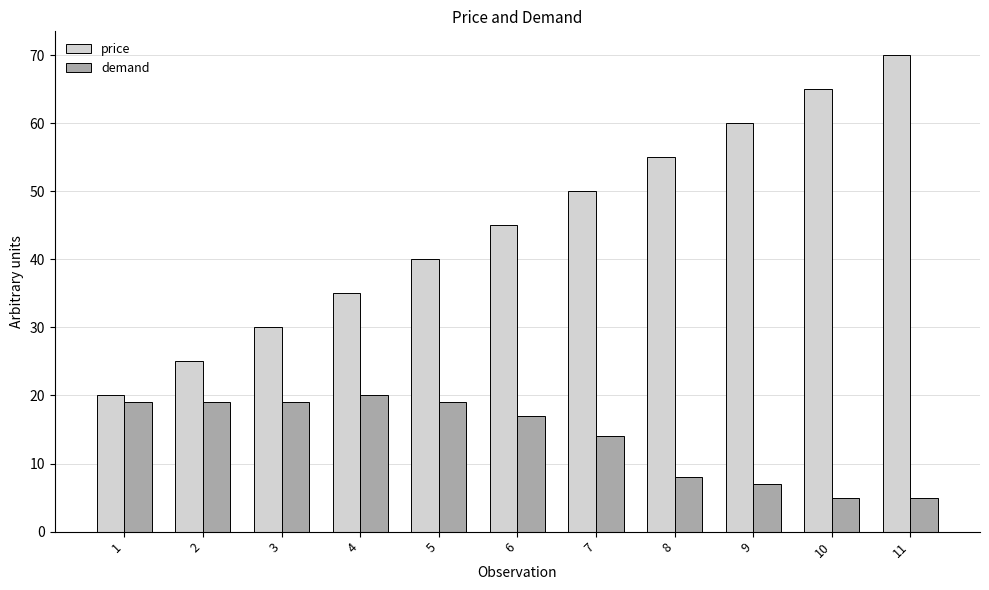

What is the value of the demand bar at the 4th from the left?

20